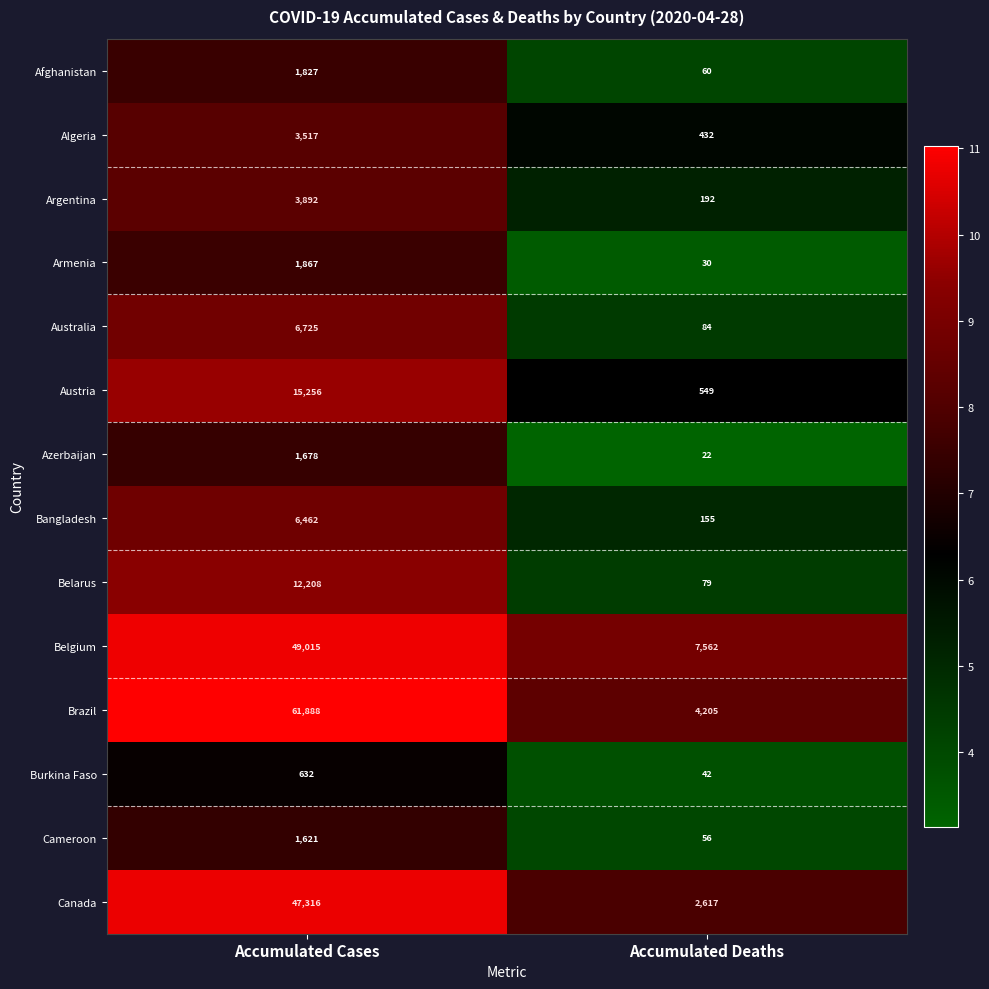

Which series changed the most between Accumulated Cases and Accumulated Deaths?

Brazil